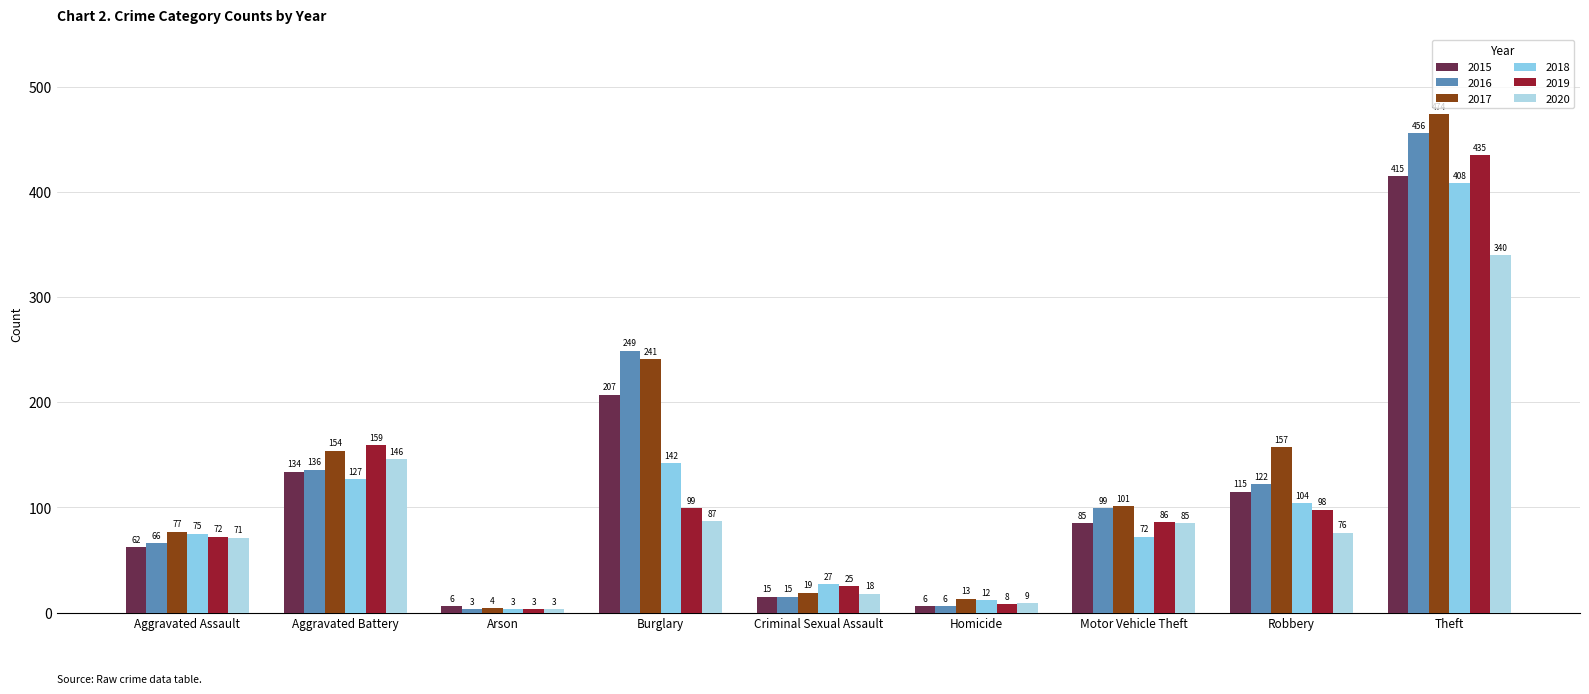

What is the total value across all series at Arson?

22